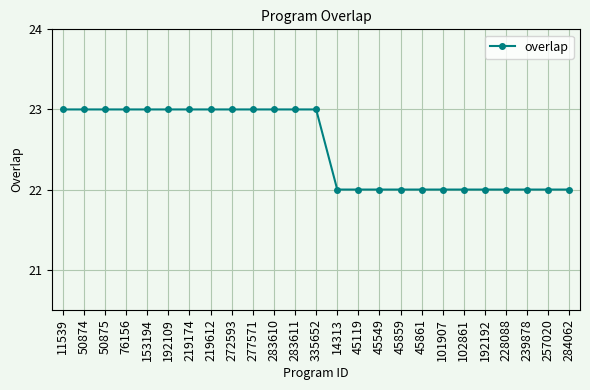

True or false: the data shows 7 at 228088.

False